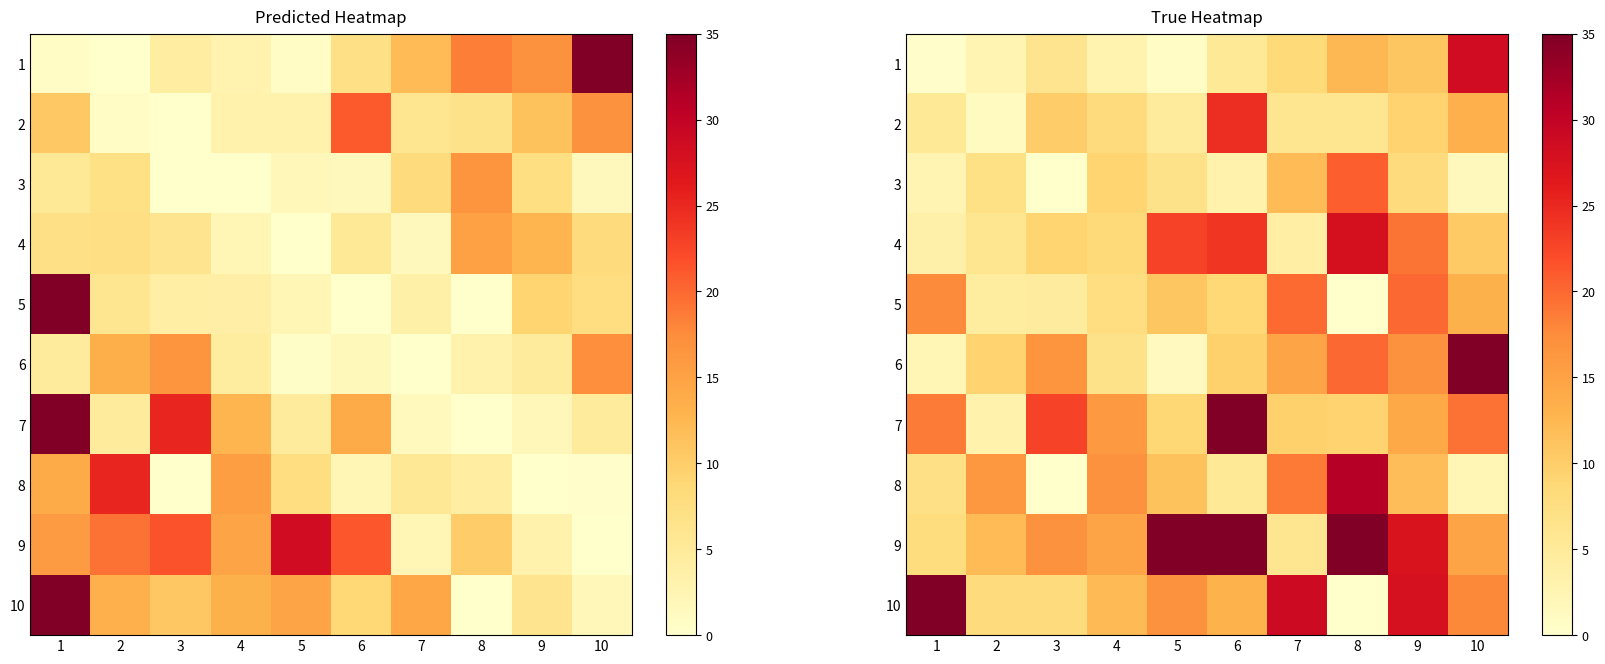

Which label corresponds to the smallest value in the chart?

3